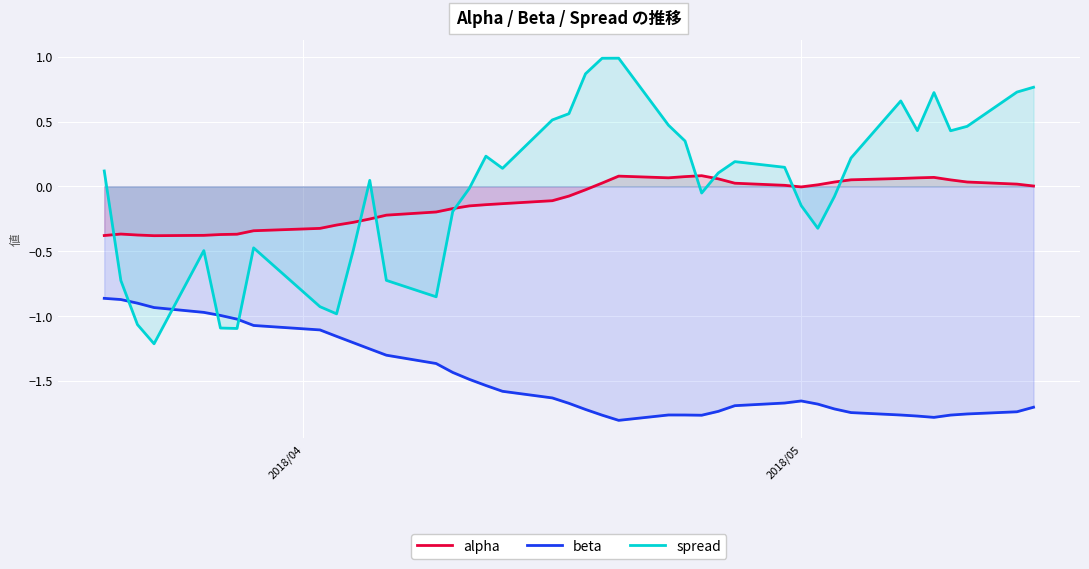

True or false: beta and alpha intersect in this chart.

False